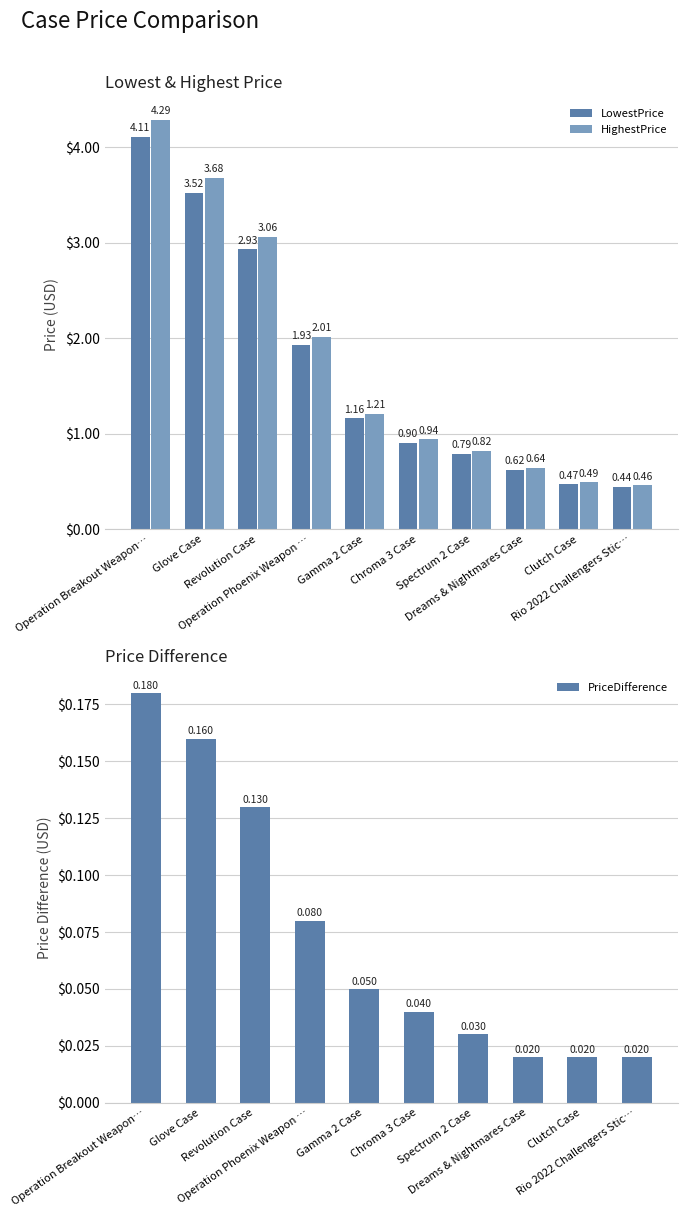

What is the label of the 7th bar from the right?

Operation Phoenix Weapon …